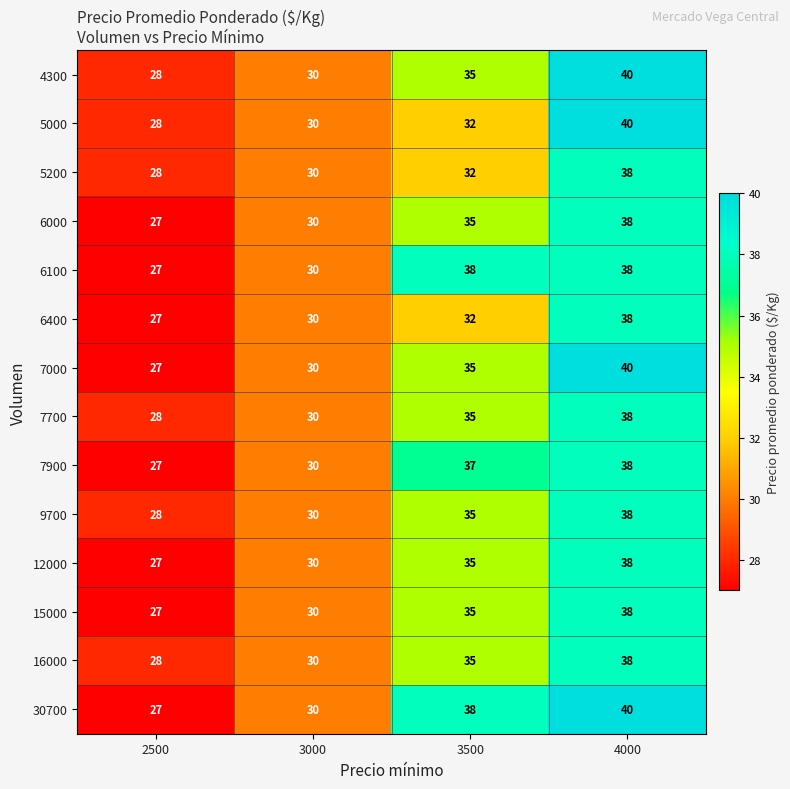

The value of 12000 at 4000 is 52. True or false?

False